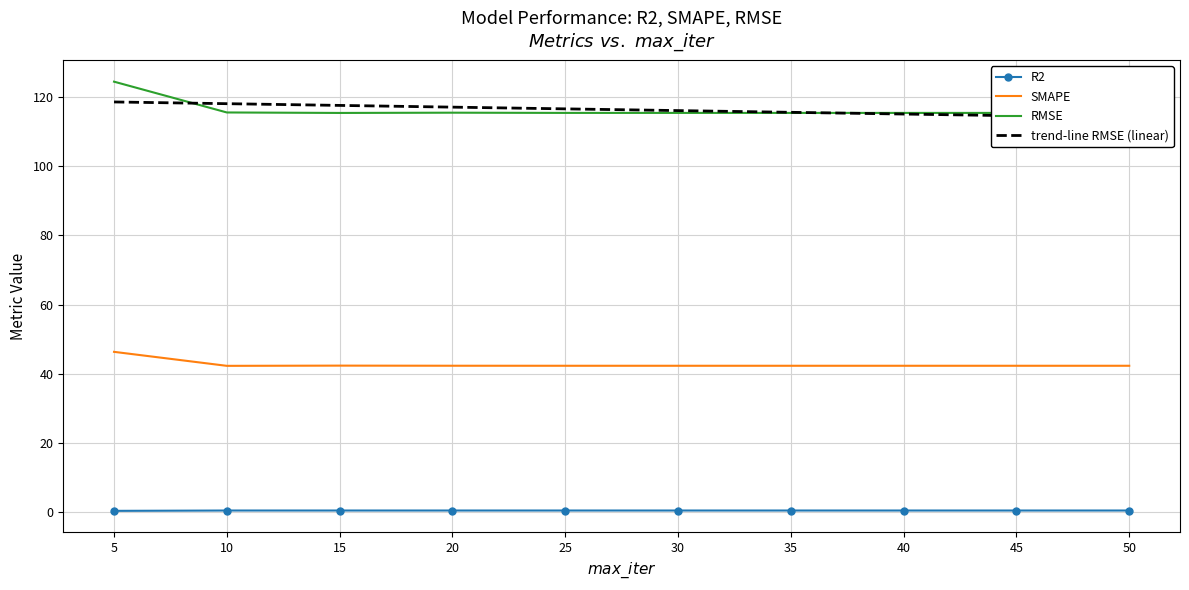

Reading left to right, transcribe all the data shown in this chart.

R2: 0.3	0.4	0.4	0.4	0.4	0.4	0.4	0.4	0.4	0.4
SMAPE: 46.3	42.3	42.3	42.3	42.3	42.3	42.3	42.3	42.3	42.3
RMSE: 124.5	115.6	115.5	115.5	115.5	115.5	115.5	115.5	115.5	115.5
trend-line RMSE (linear): 118.6	118.1	117.6	117.1	116.6	116.1	115.6	115.1	114.6	114.1